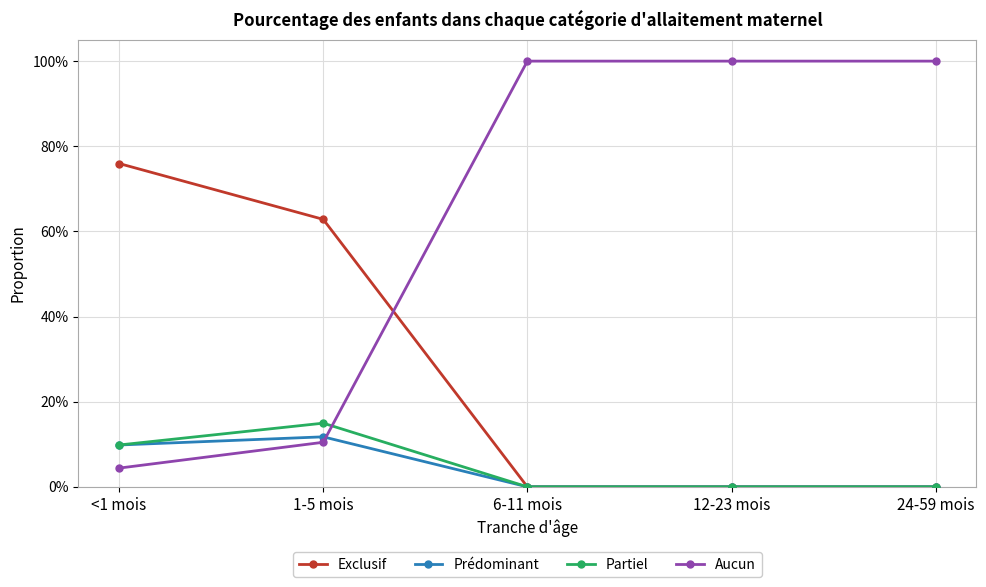

After their last crossing, which series has the higher values: Aucun or Prédominant?

Aucun